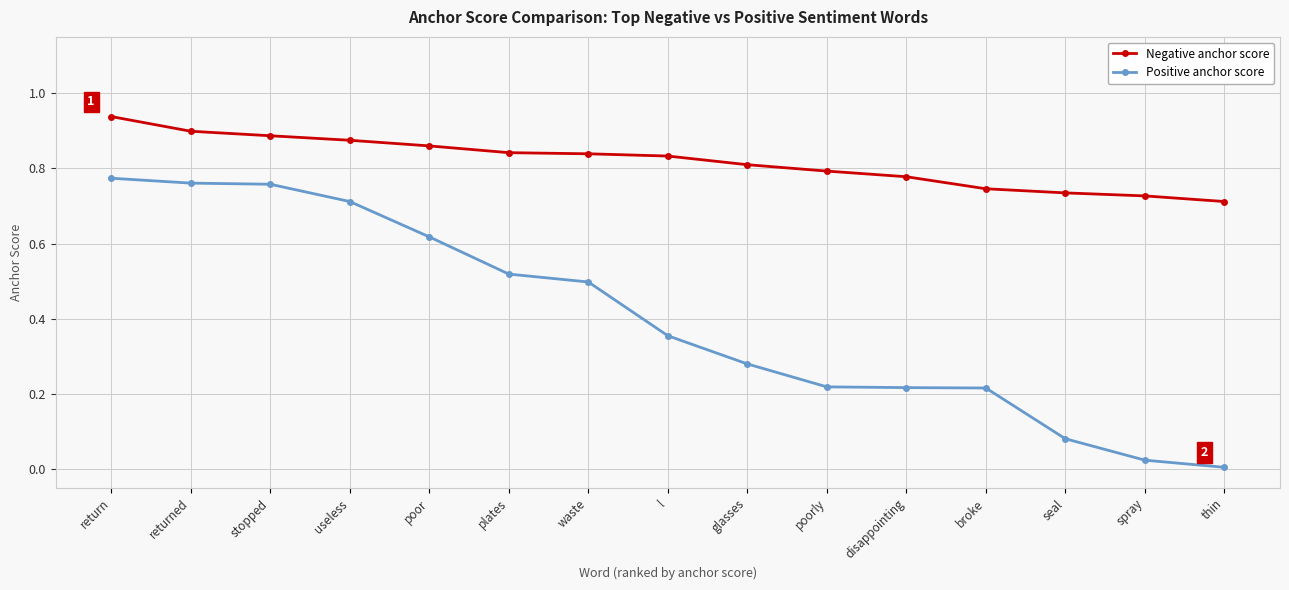

Which series has the largest total across all categories?

Negative anchor score